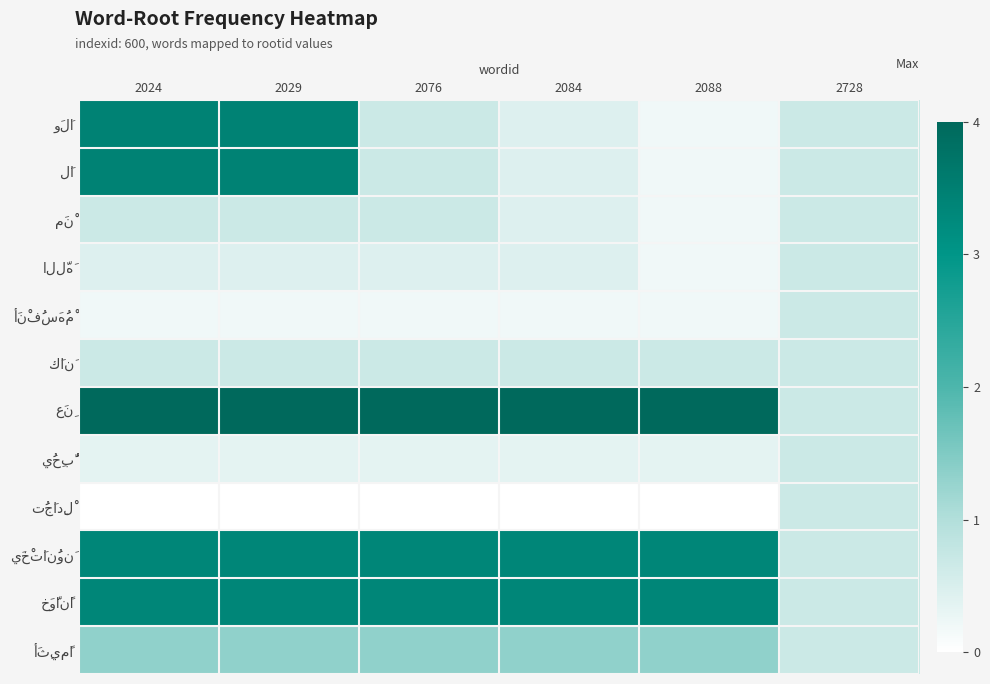

Which series changed the most between 2029 and 2076?

وَلَا